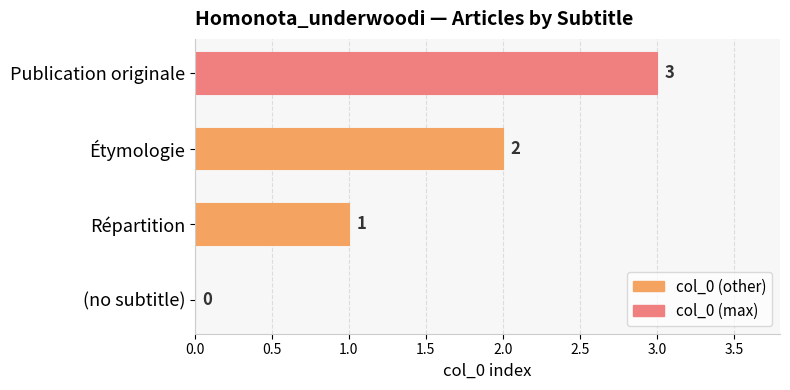

Are the bars horizontal?

Yes